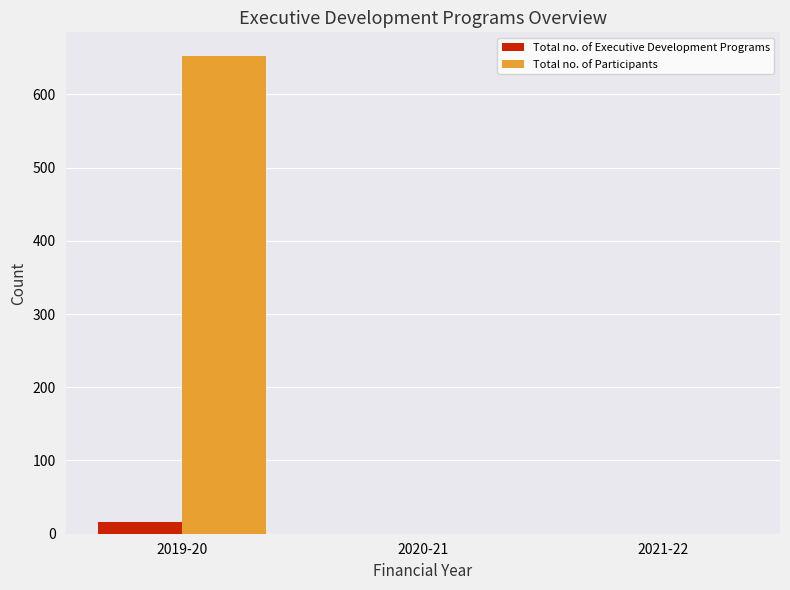

Reading right to left, list all the values displayed in this chart.

Total no. of Executive Development Programs: 0	0	16
Total no. of Participants: 0	0	652